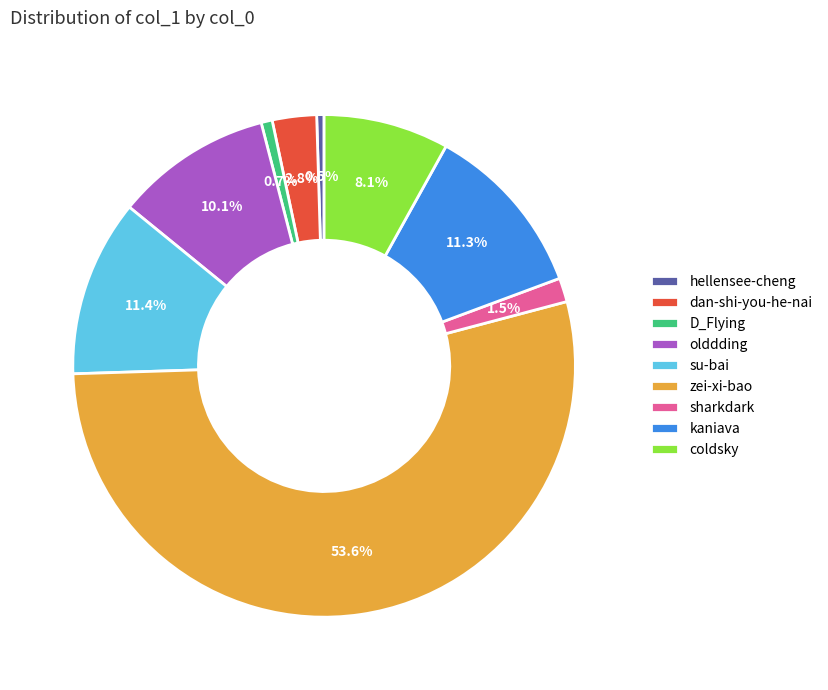

To the nearest percent, what is the average slice percentage?

11%